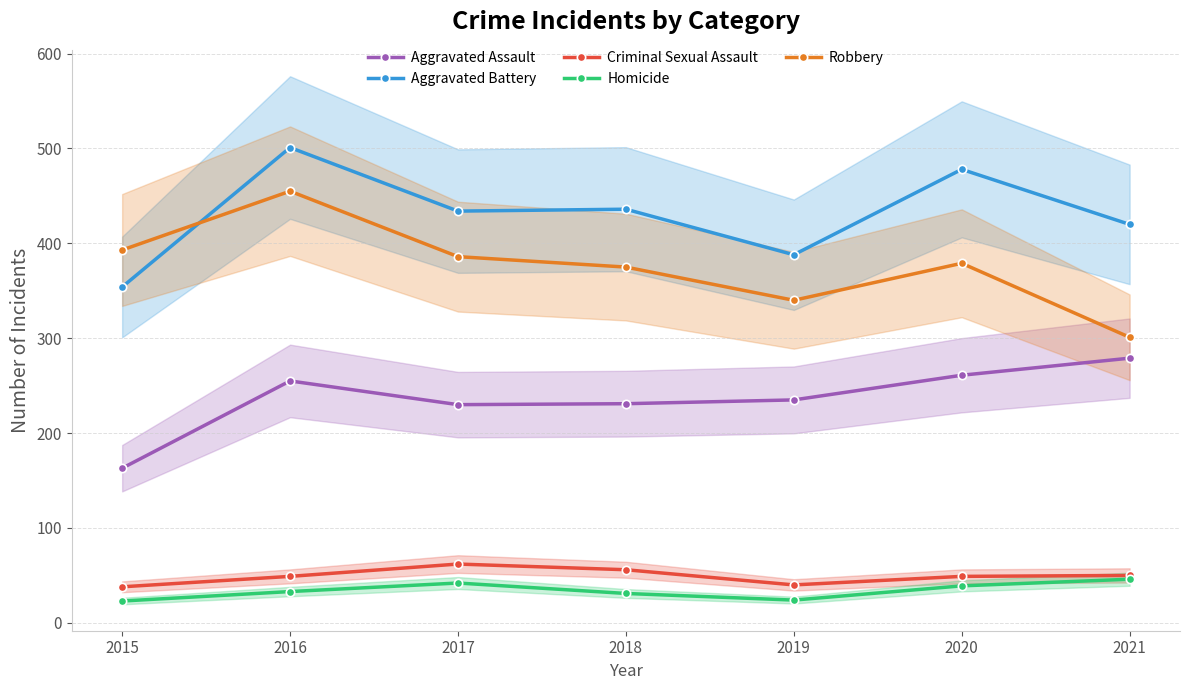

At which label does Robbery reach its minimum?

2021